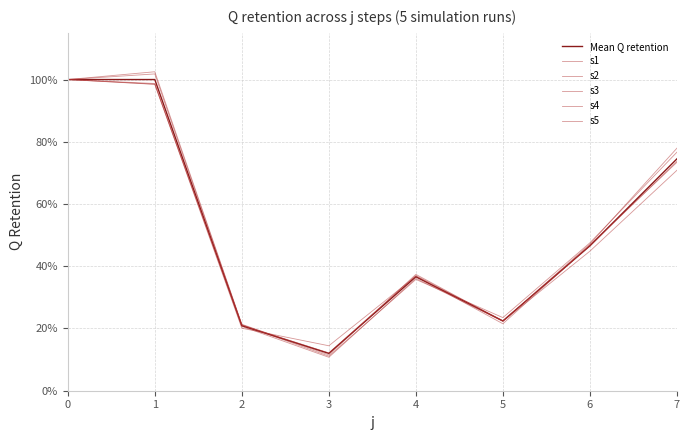

Between 2 and 1, which is larger?

1